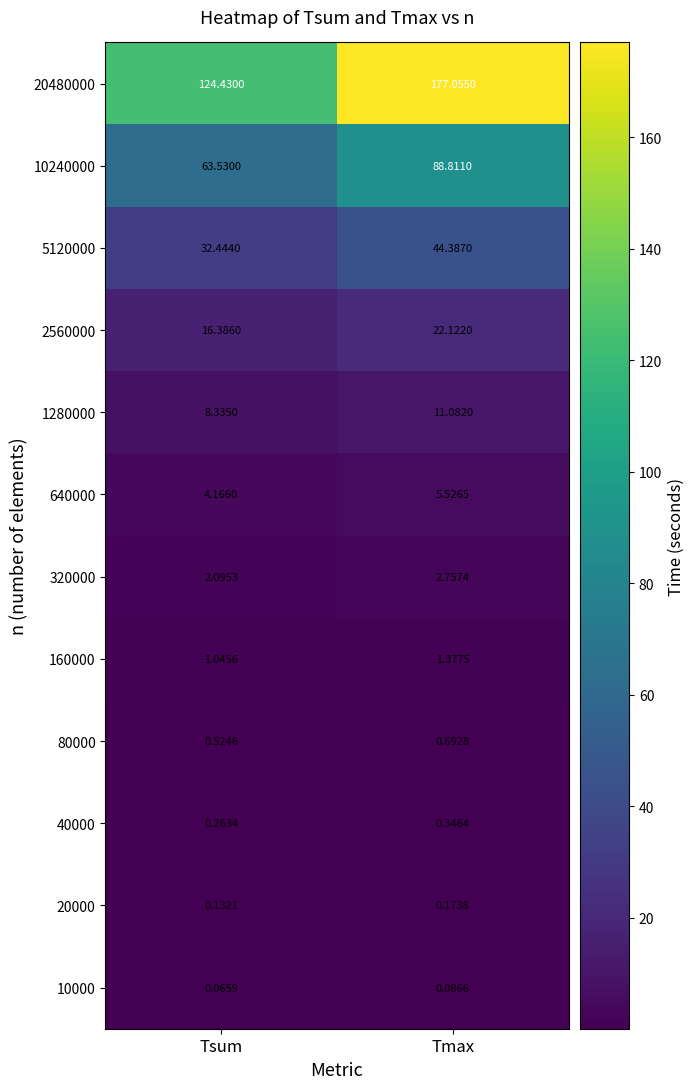

At which category is the sum across all series the highest?

Tmax